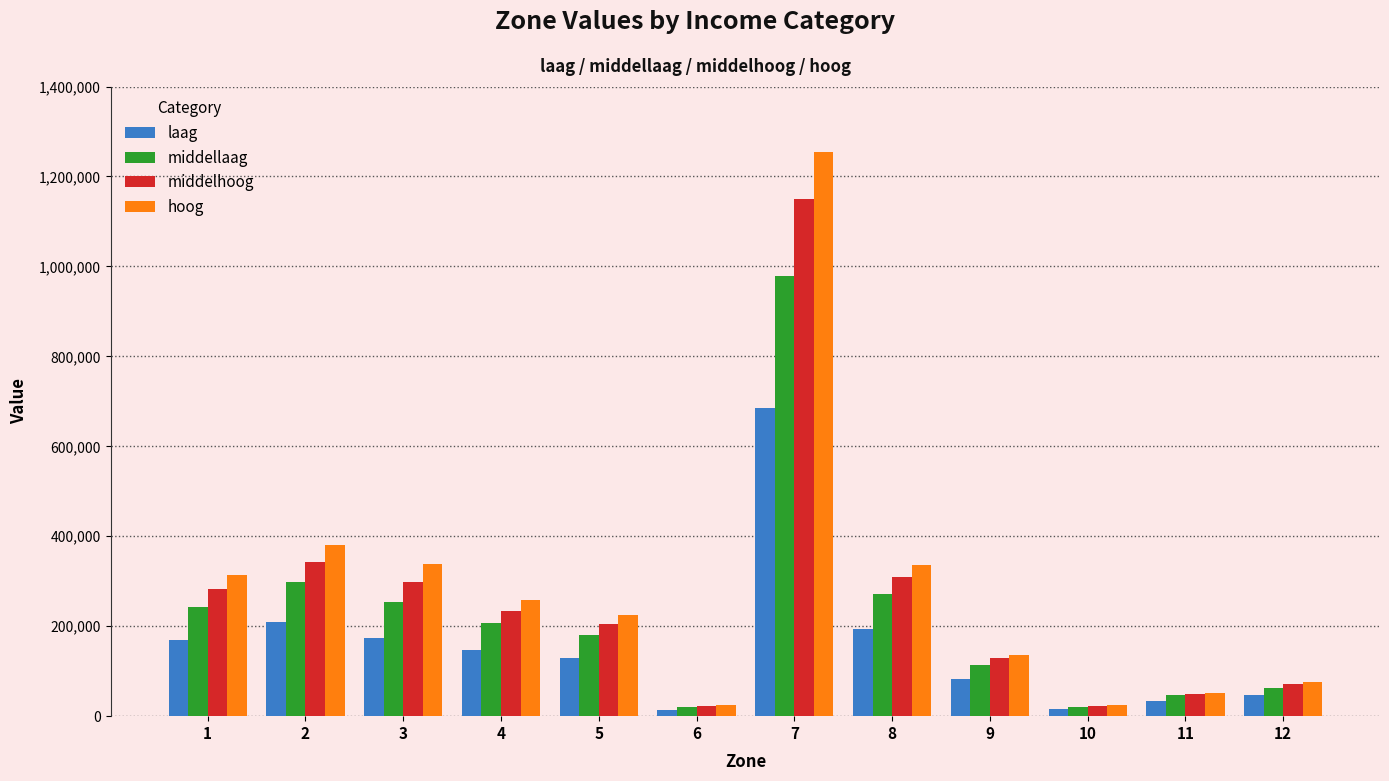

At which label does middelhoog first exceed 234189?

1